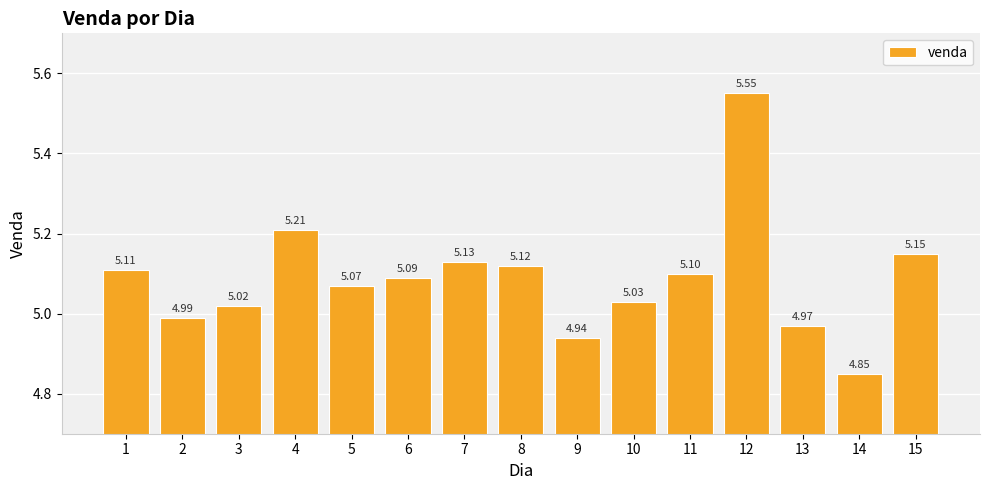

At which label is the value closest to 5?

2